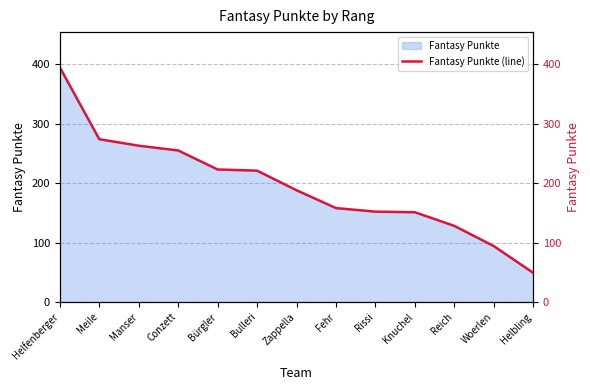

True or false: the data shows 128 at Reich.

True